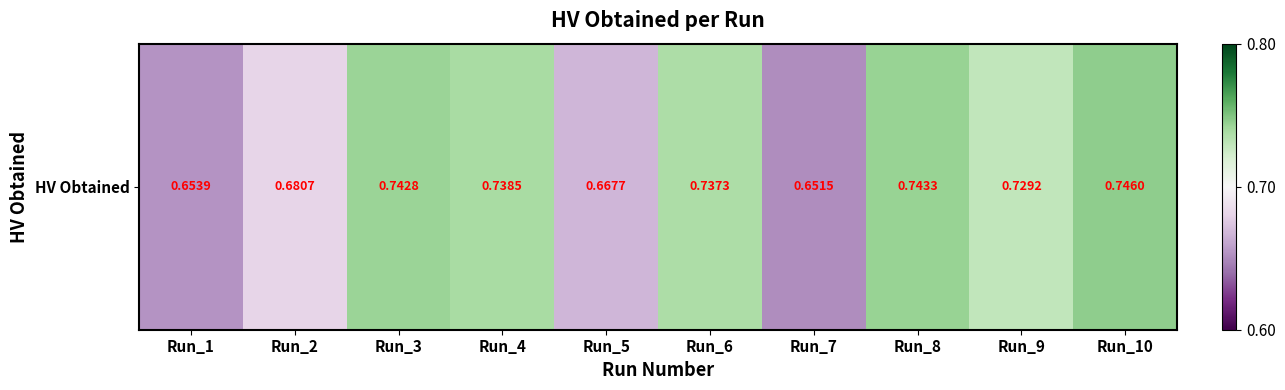

Count the values in the range 0 to 1.

10